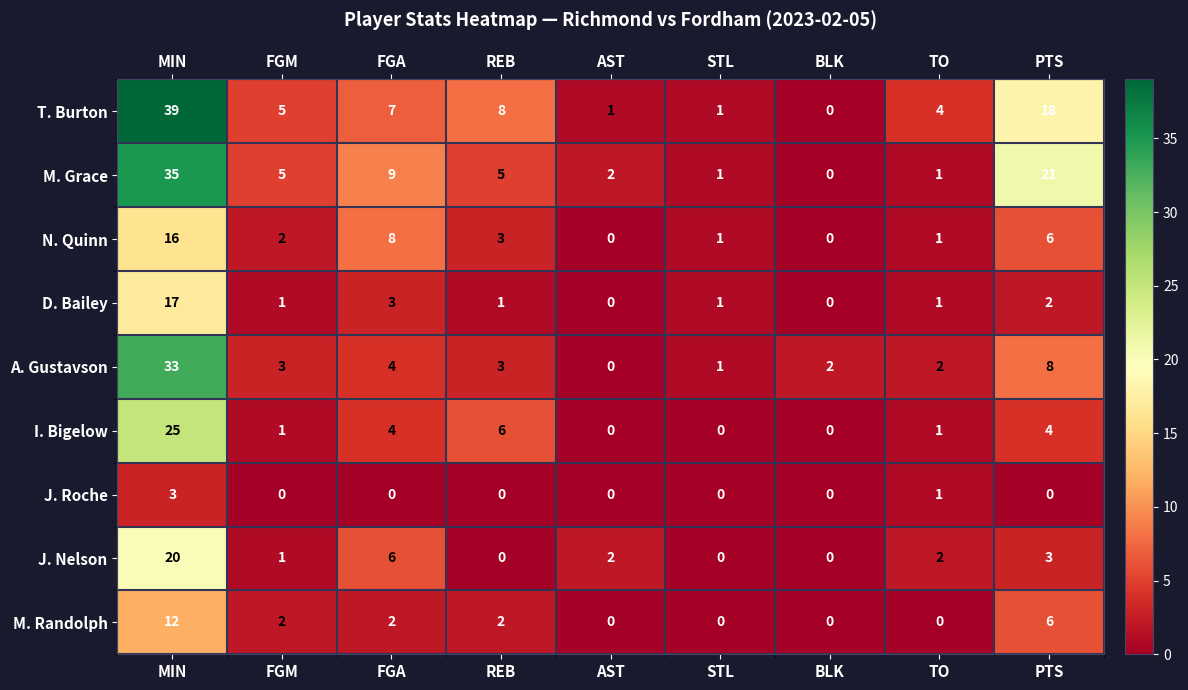

Which category has the lowest value in the M. Grace series?

BLK